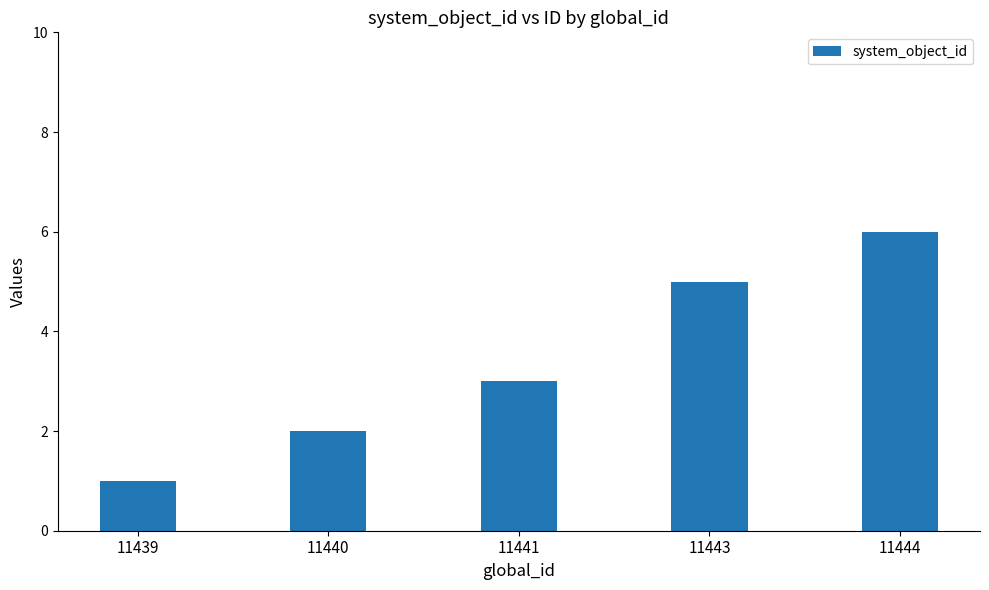

What is the minimum value shown in the chart?

1